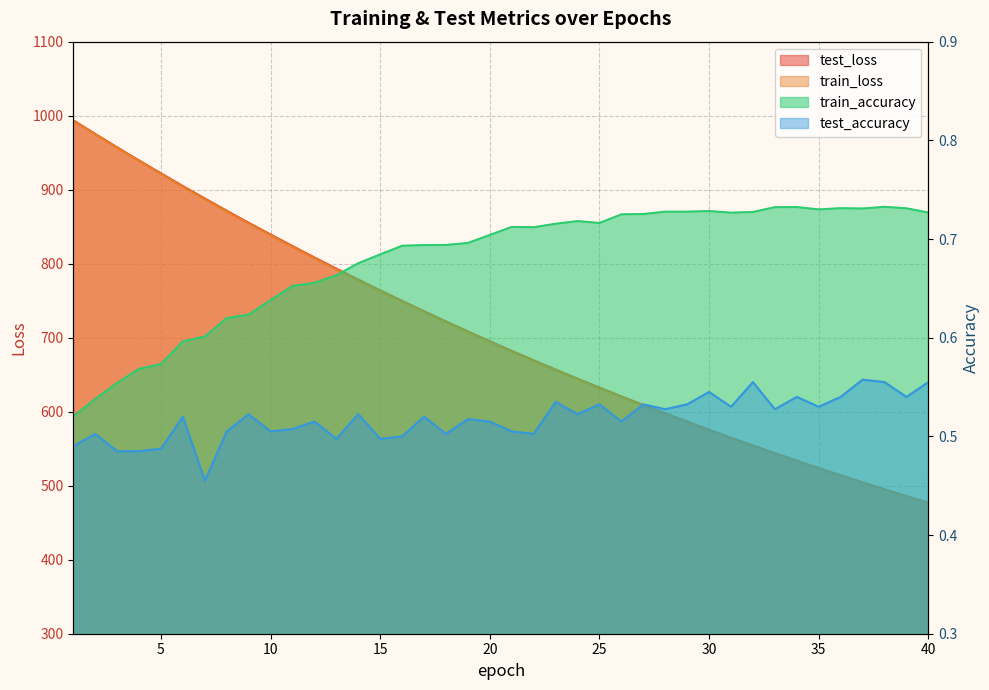

Which series changed the most between 6 and 40?

test_loss